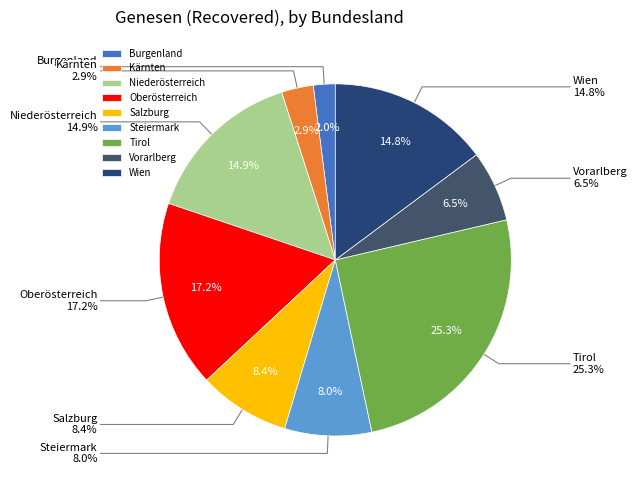

To the nearest percent, what is the combined percentage of Oberösterreich and Wien?

32%